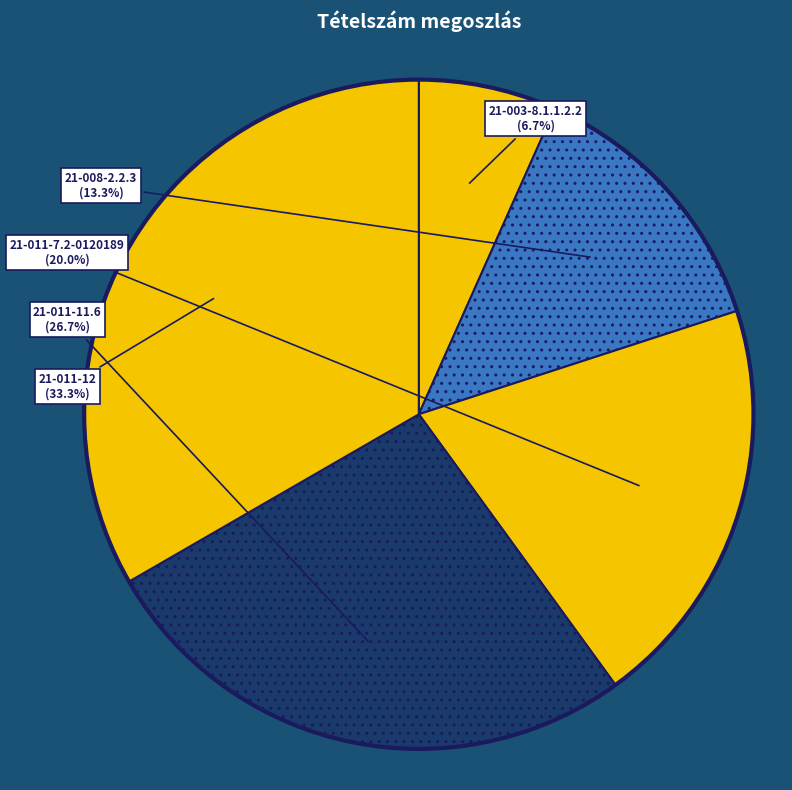

What is the largest slice in the pie chart?

21-011-12